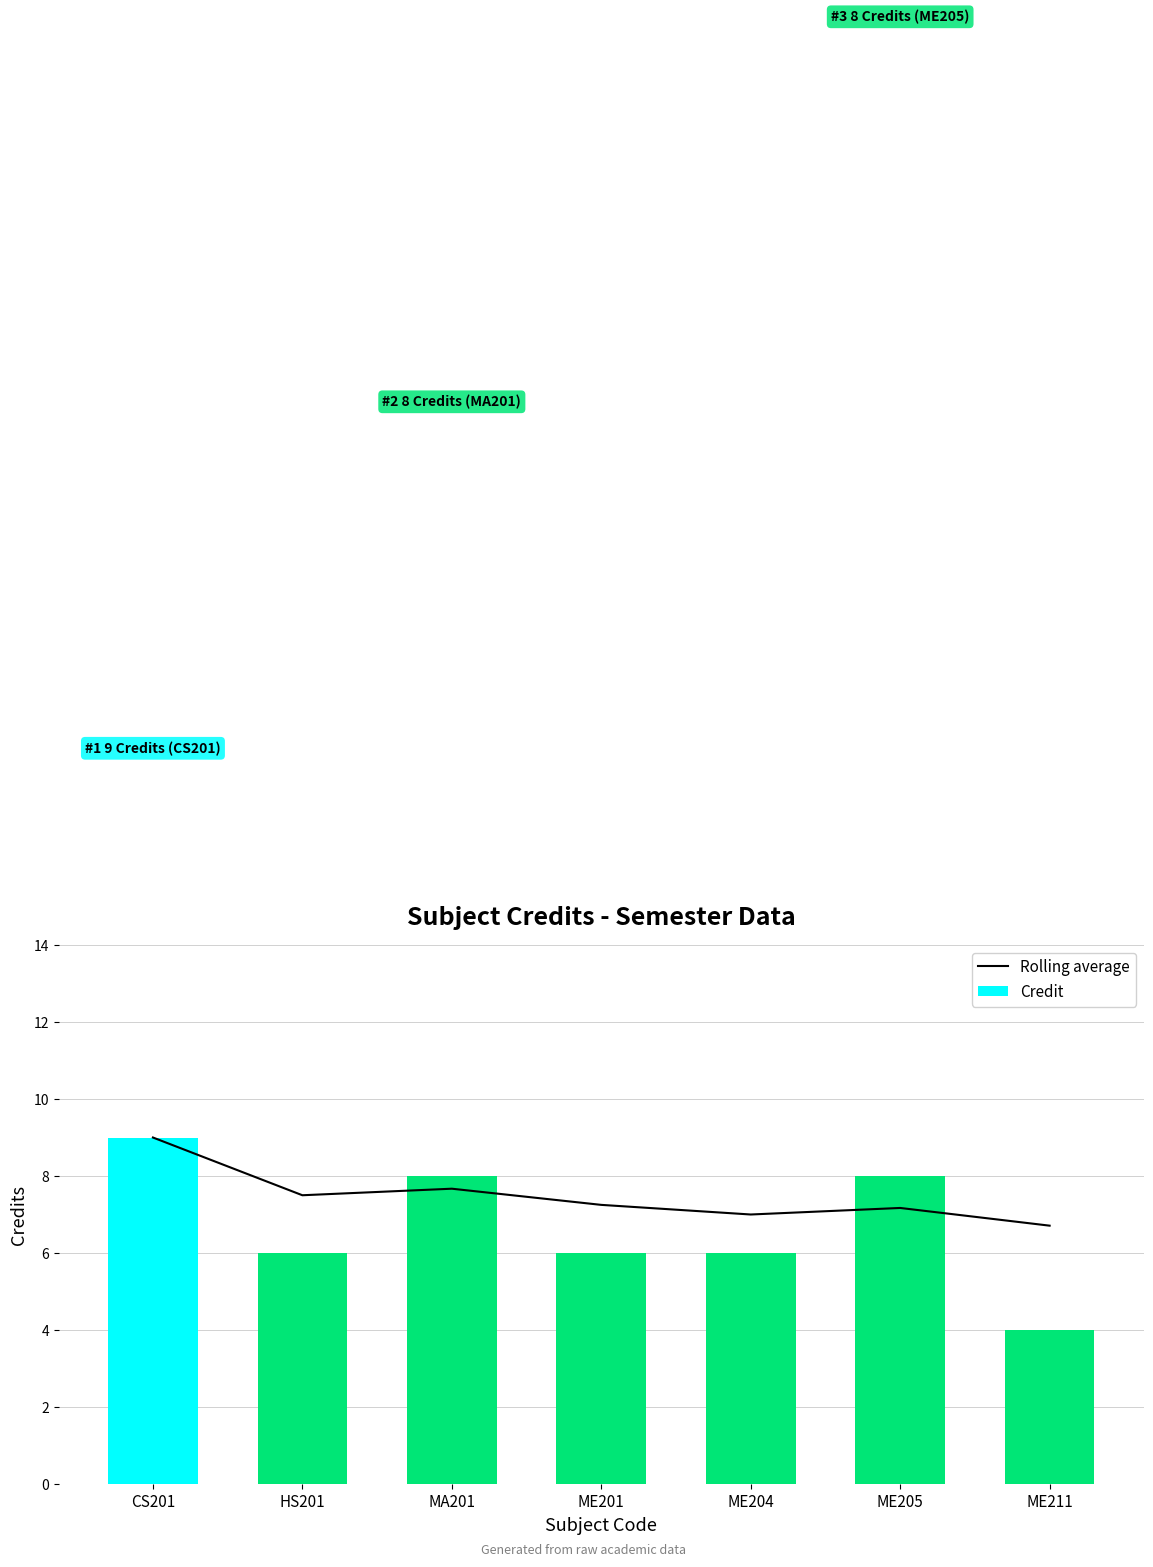

What is the minimum value for Credit?

4